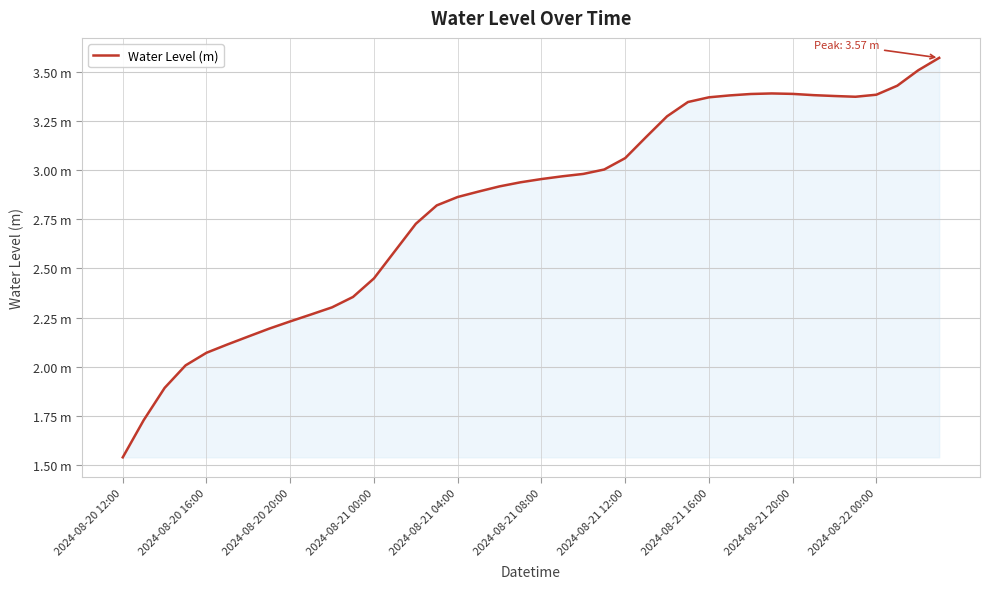

Does the chart display data point markers on the line(s)?

No